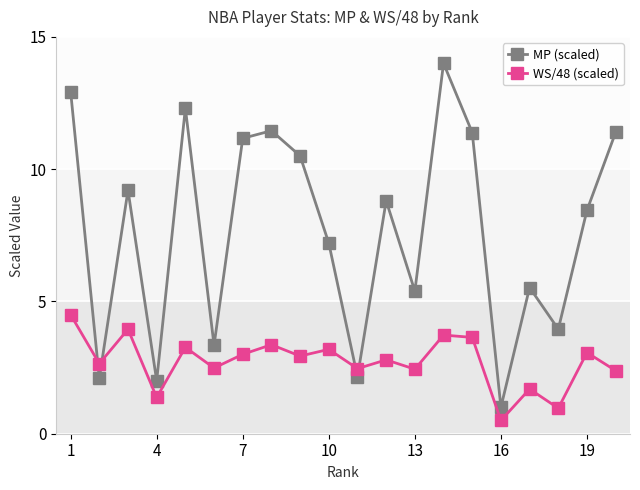

In MP (scaled), how many points are higher than both neighbors (excluding endpoints)?

6